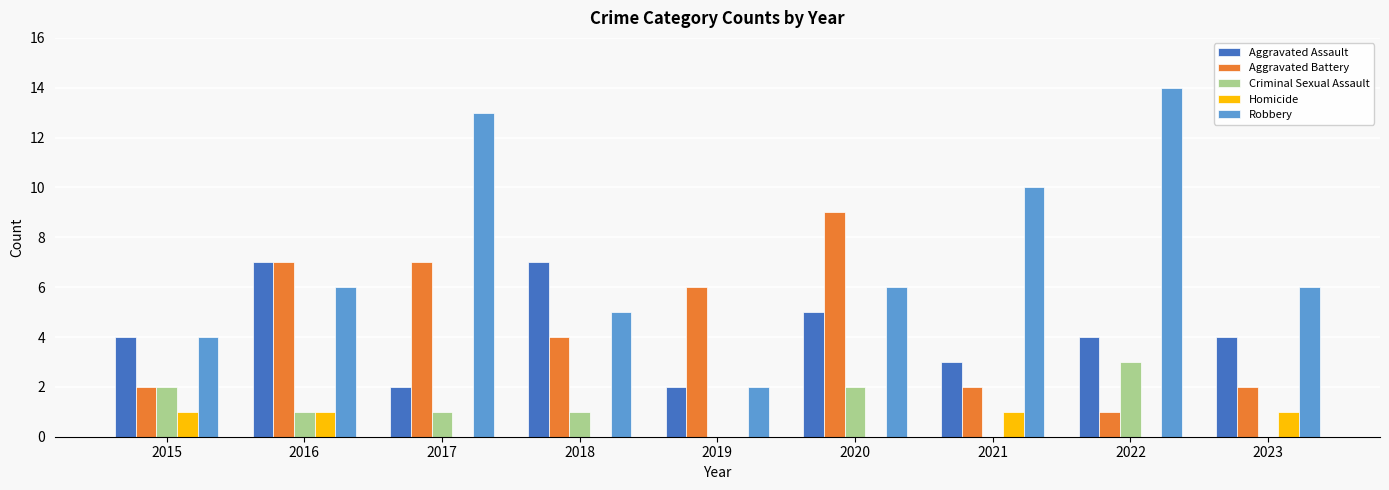

Between 2017 and 2022, which series saw the biggest shift?

Aggravated Battery